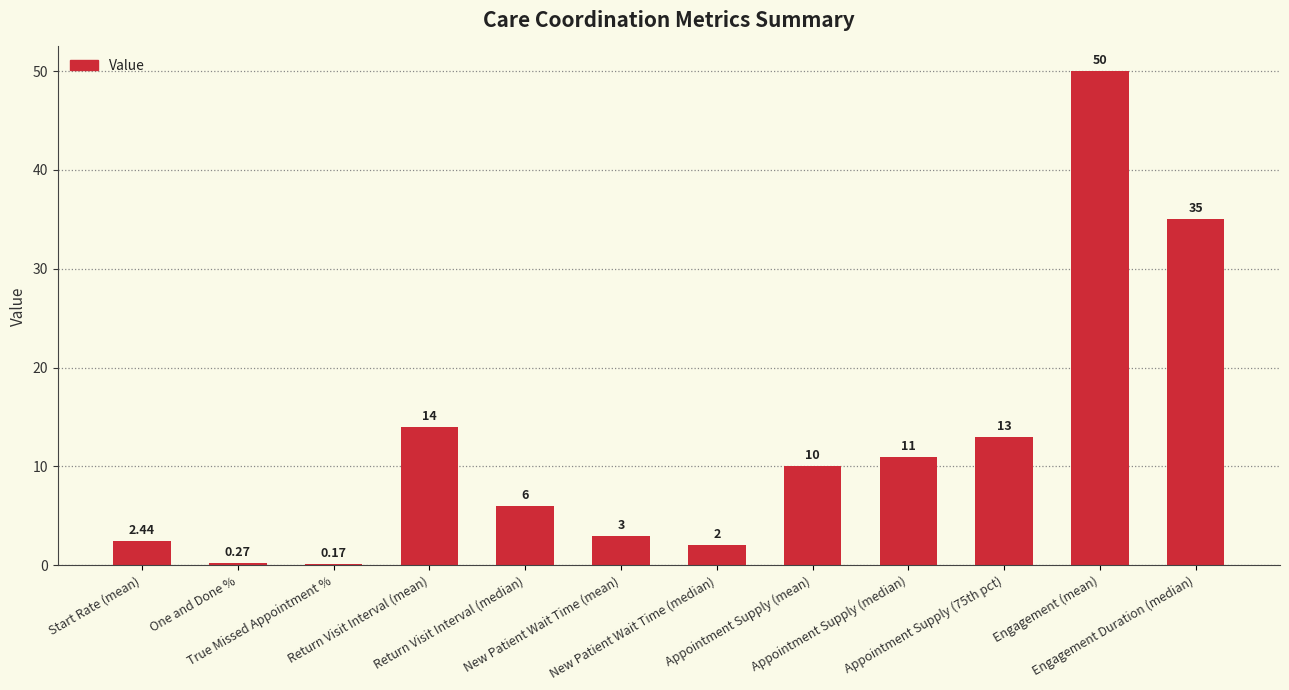

At which label is the value closest to 25?

Engagement Duration (median)